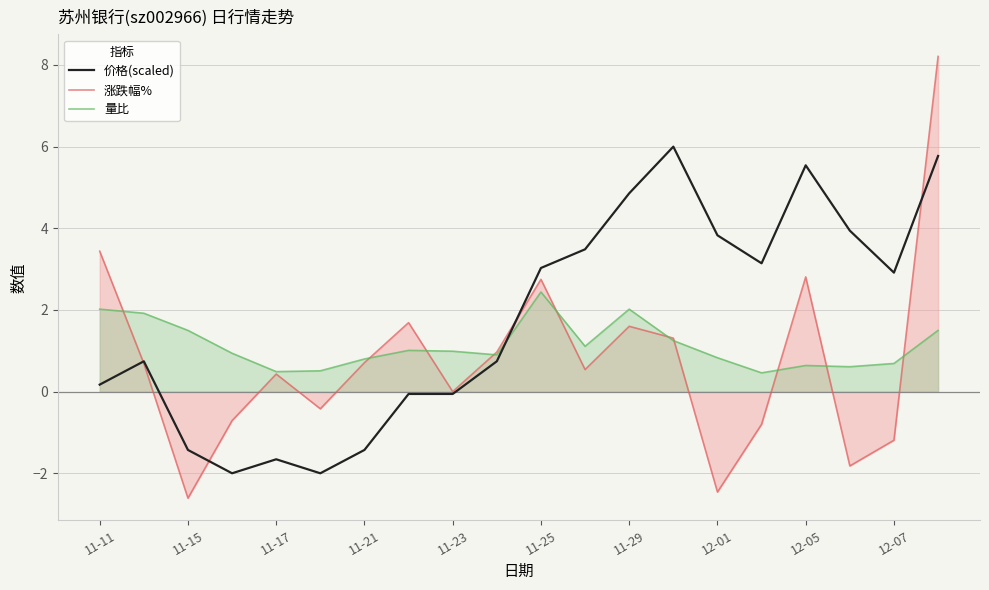

What is the difference between the highest and lowest values at 12-05?

4.9